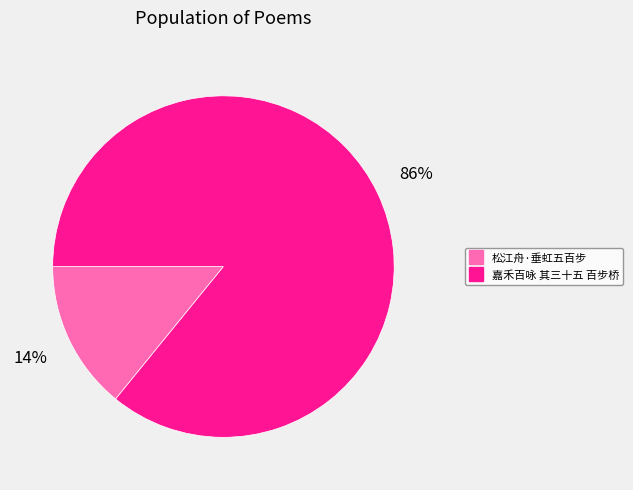

Which has a higher value, 嘉禾百咏 其三十五 百步桥 or 松江舟·垂虹五百步?

嘉禾百咏 其三十五 百步桥